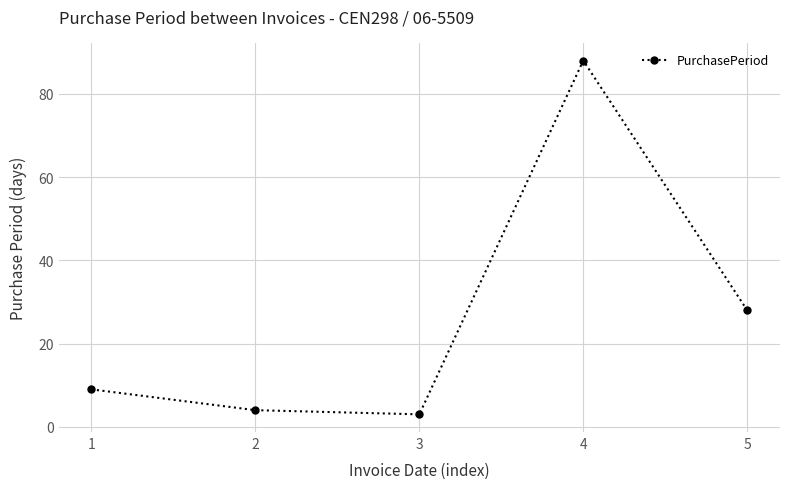

What is the value of the 1st point from the left?

9